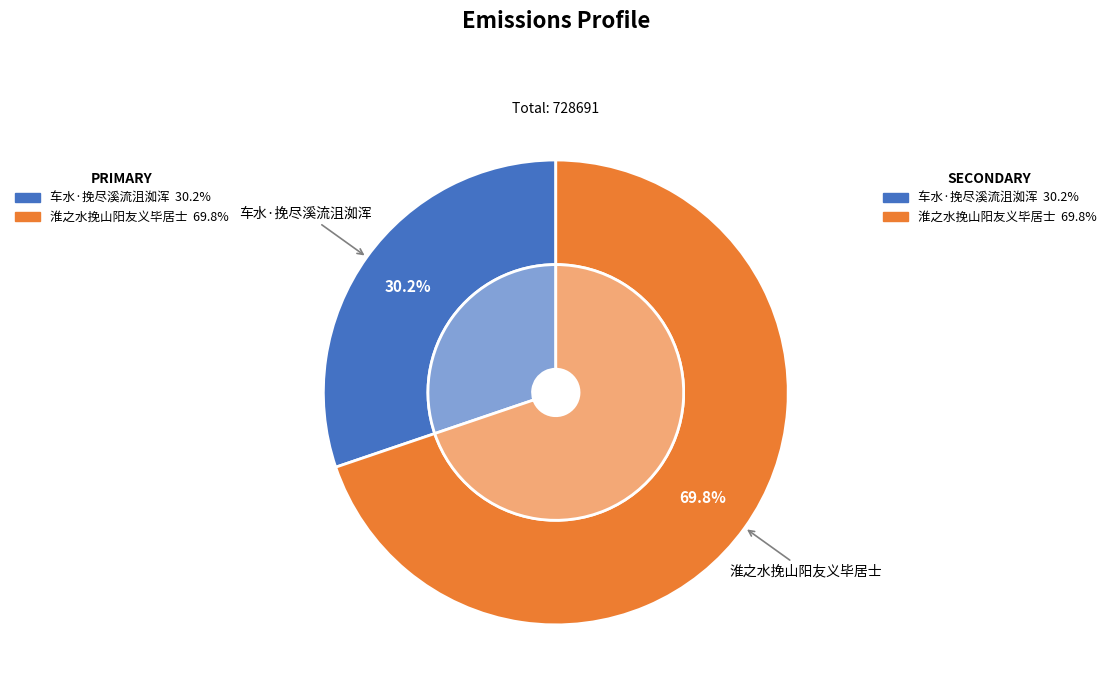

Which slice is the largest?

淮之水挽山阳友义毕居士